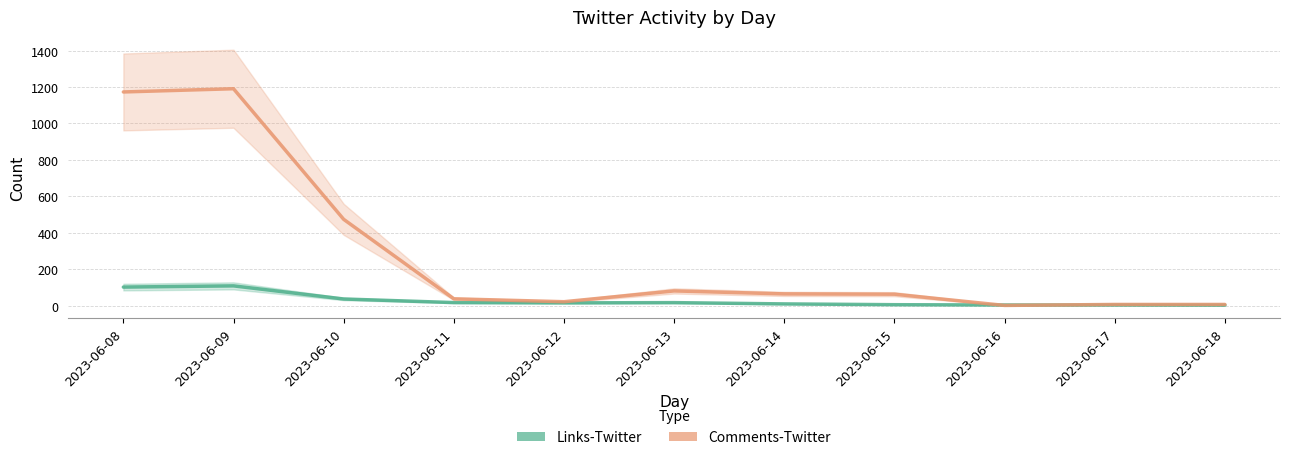

How many values in the Comments-Twitter series are below 62?

5